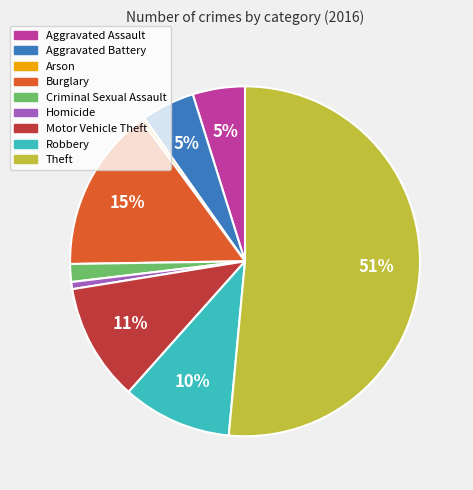

Which slice is the largest?

Theft